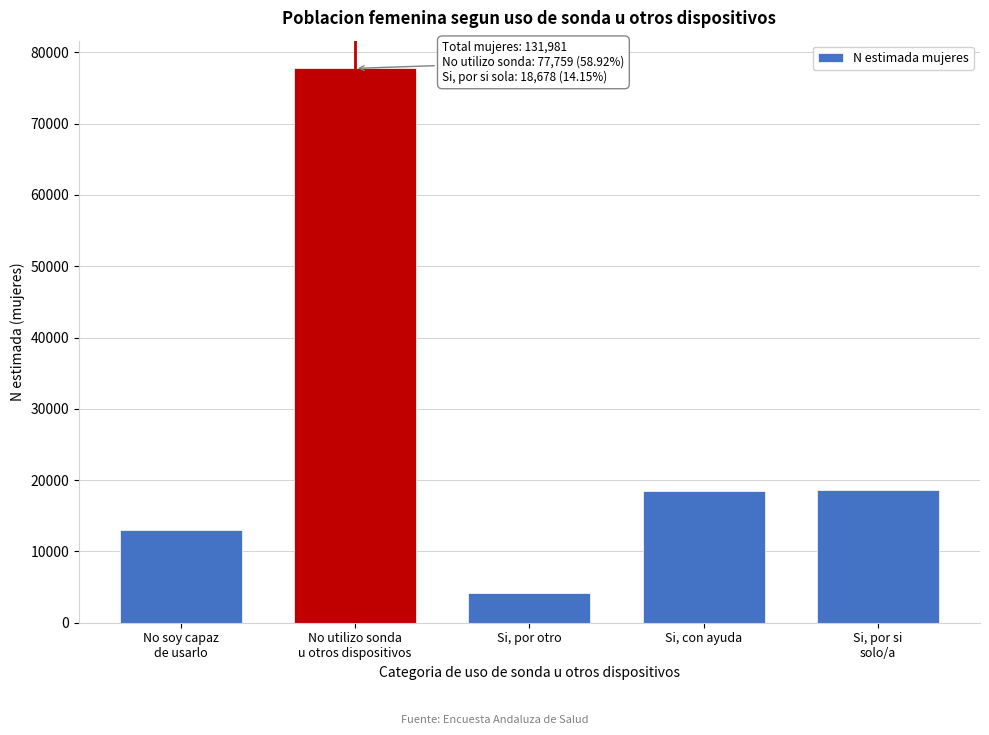

What is the value of the 4th bar from the left?

18412